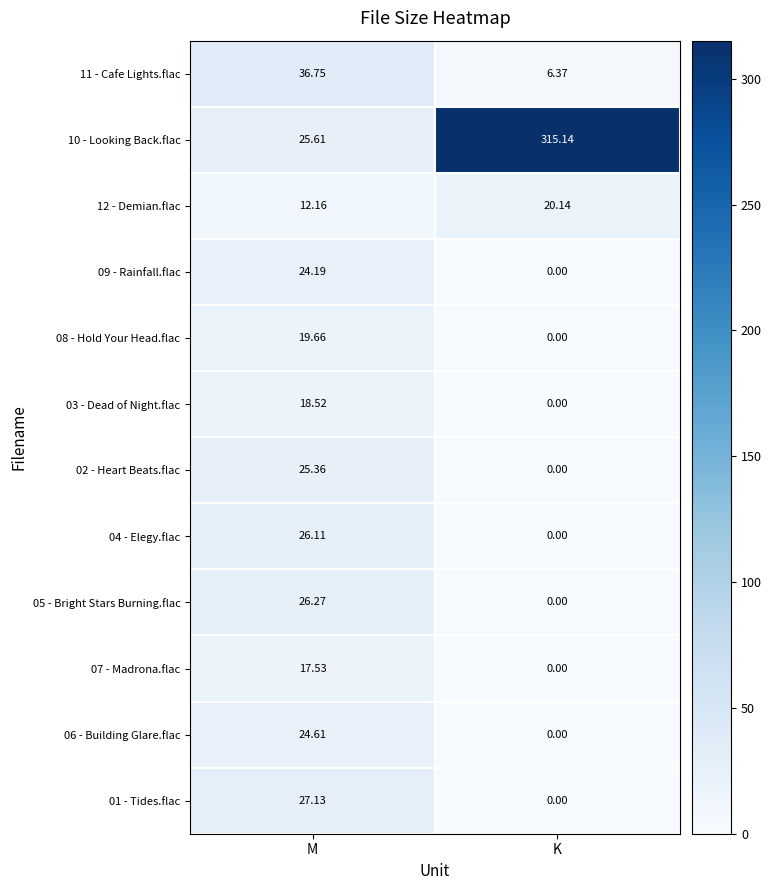

Which category has the highest value across all series?

K